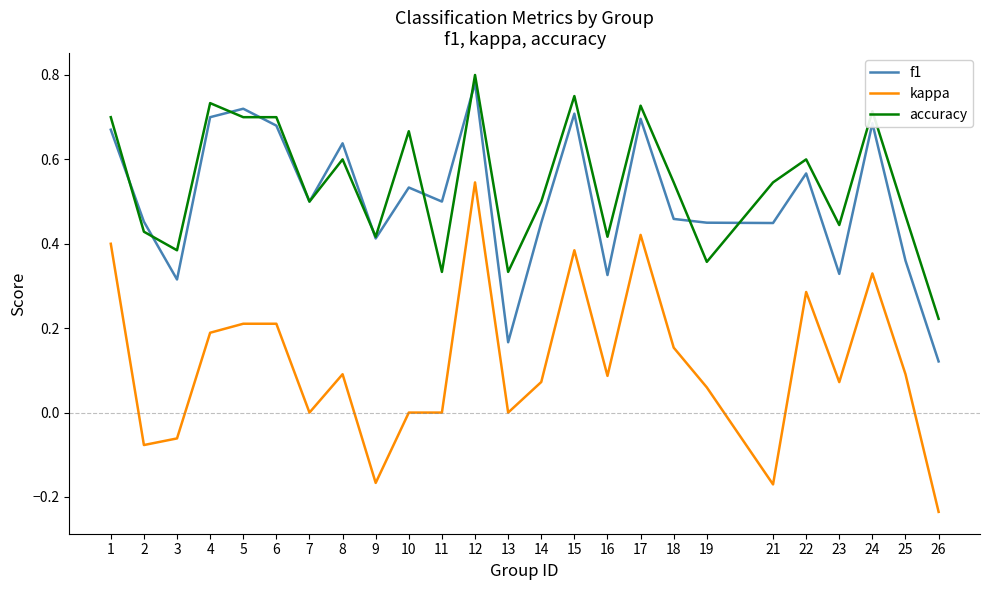

Which category has the highest value across all series?

12